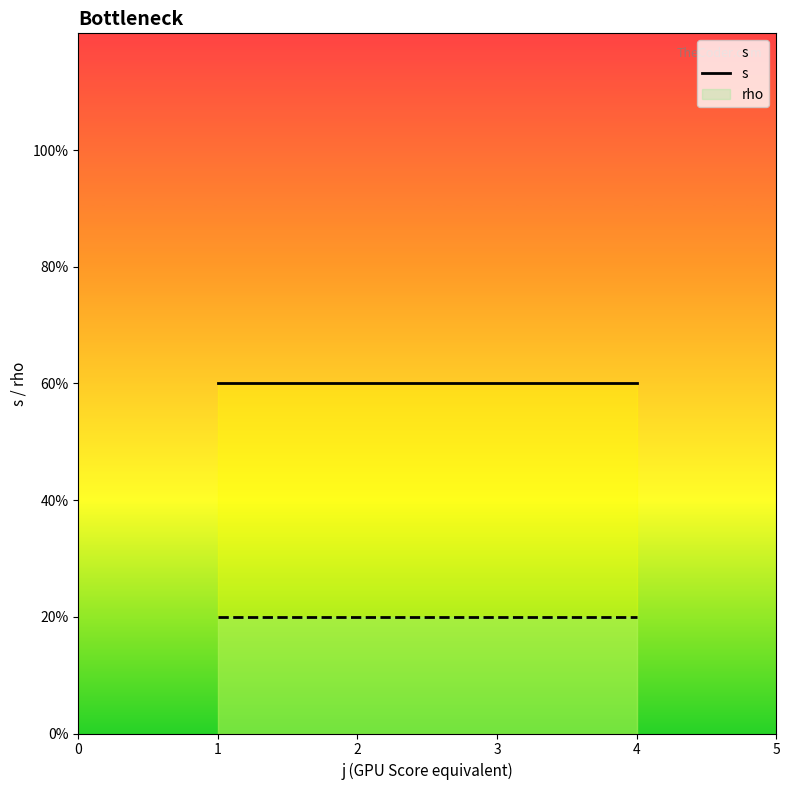

What is the sum of all rho values?

10